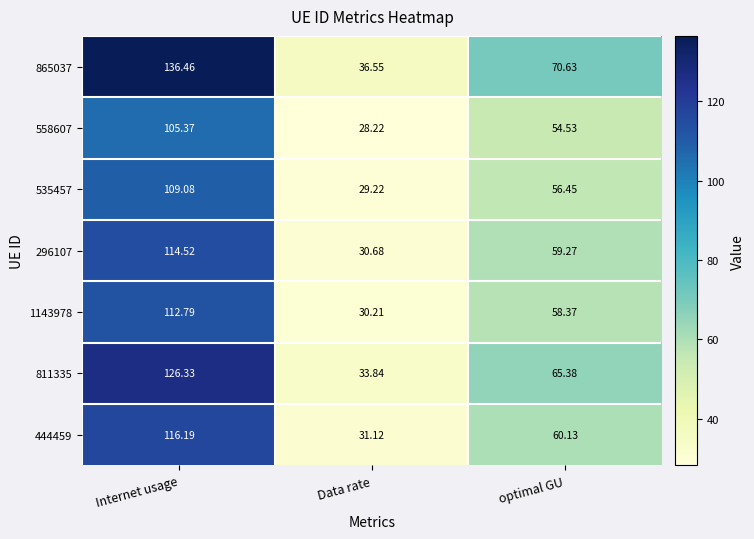

Where does the 865037 series first go above 70?

Internet usage